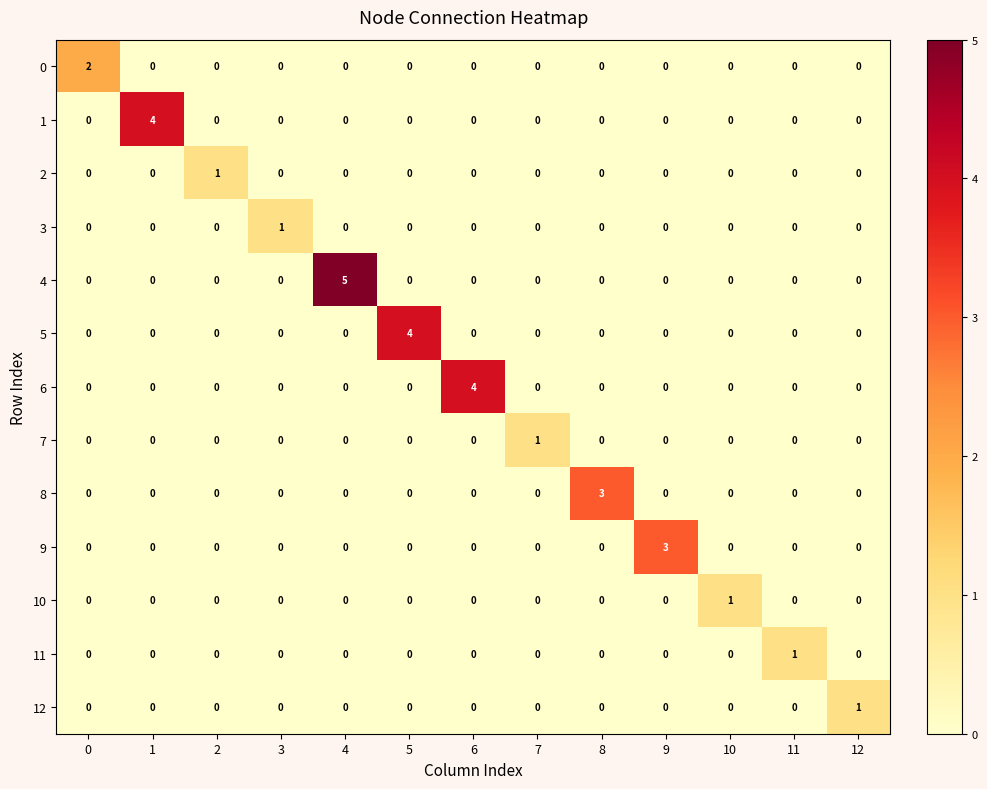

What is the maximum value for 6?

4